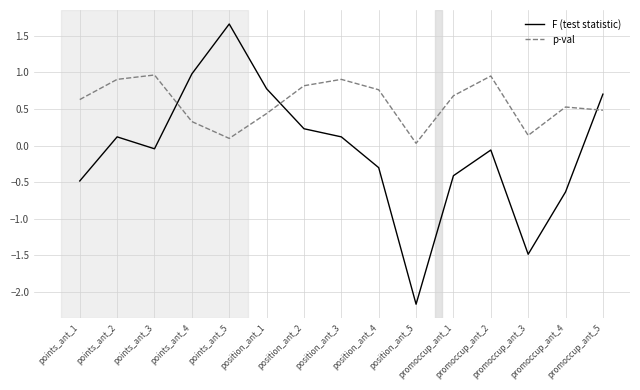

What are all the series names shown in the legend?

F (test statistic), p-val